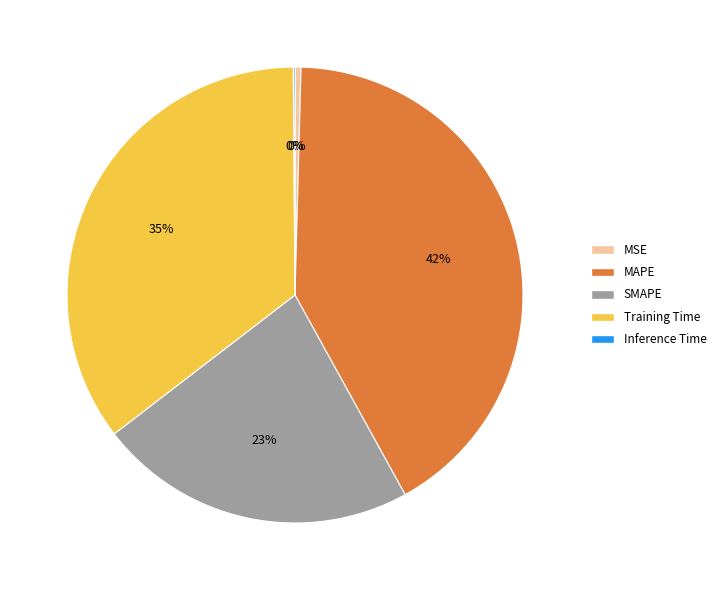

Is it true that SMAPE is 23% of the pie?

True